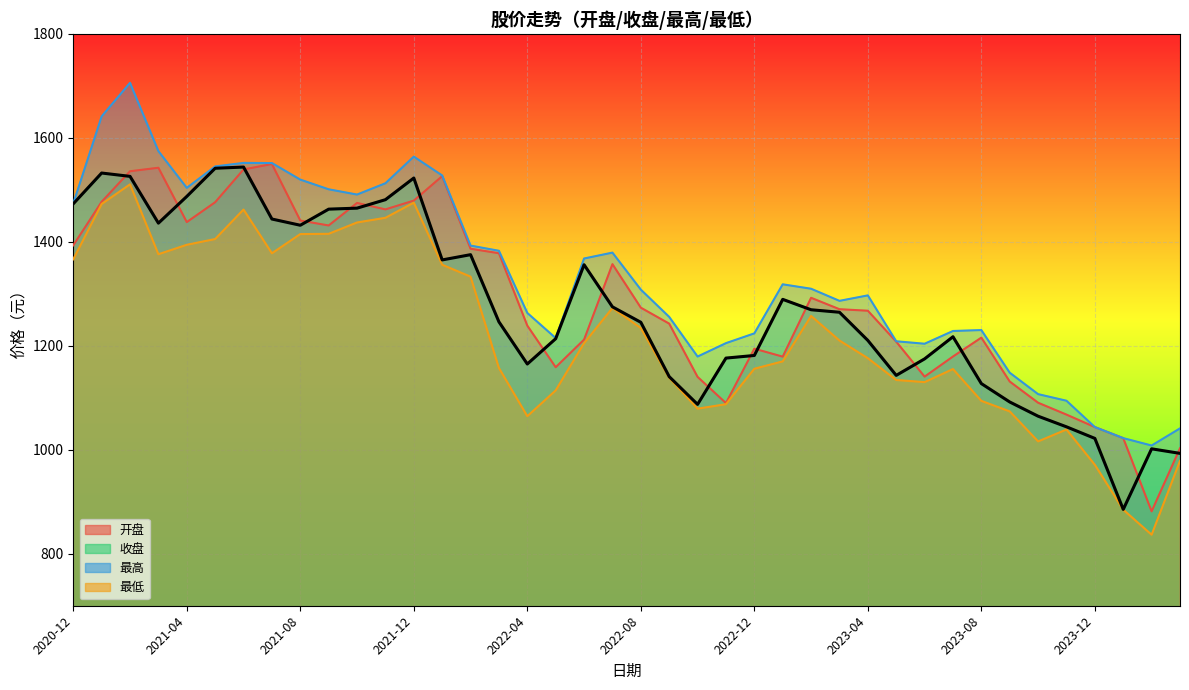

Is the value of 最高 at 2022-04 greater than the value of 收盘 at 2021-01?

No